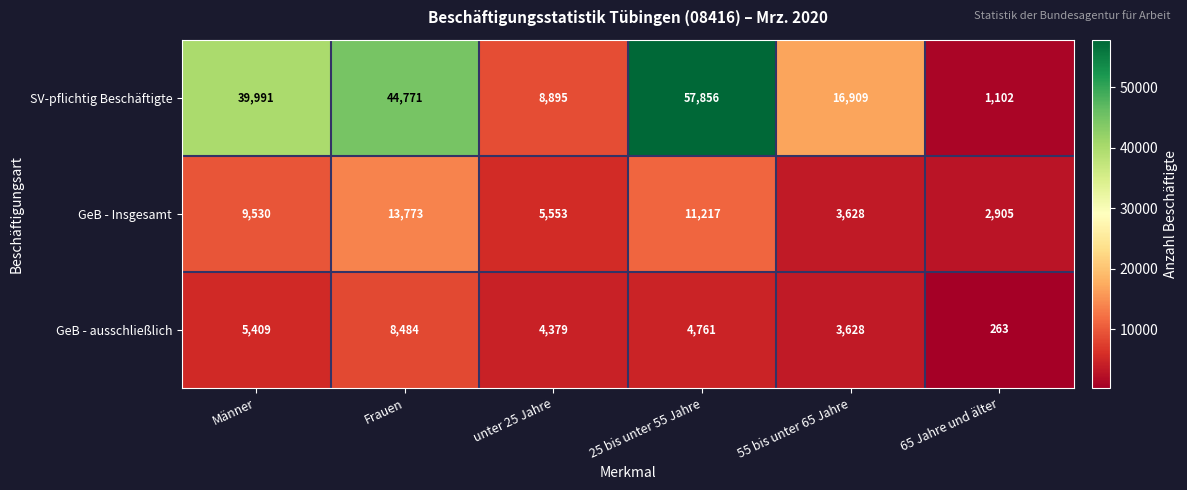

What is the difference between the maximum and minimum values in the GeB - ausschließlich series?

8221